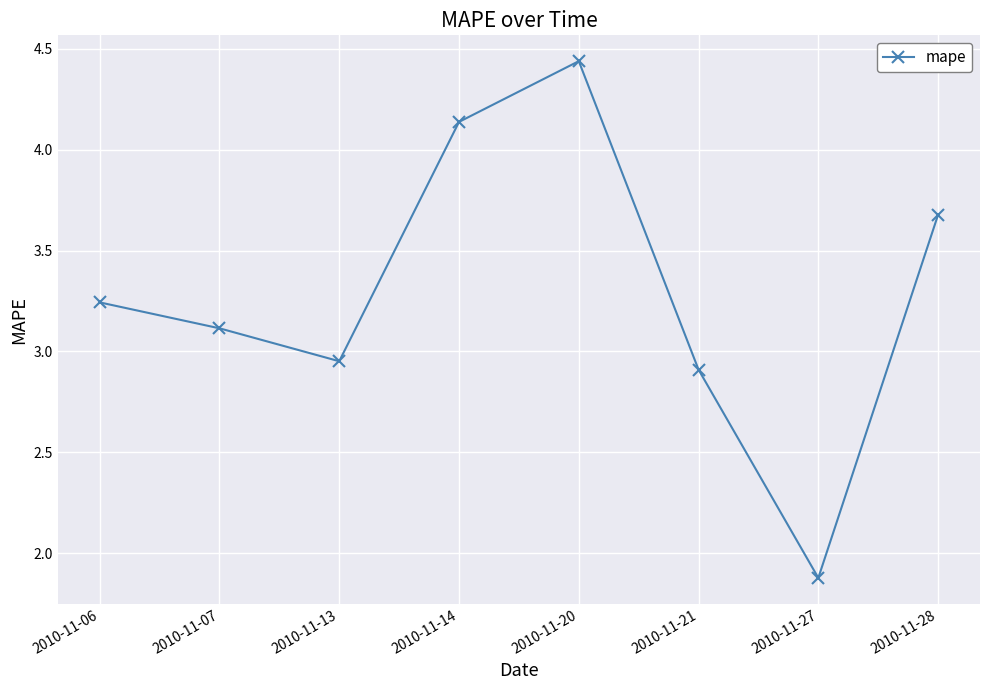

List the labels in order of value, largest first.

2010-11-20, 2010-11-14, 2010-11-28, 2010-11-06, 2010-11-07, 2010-11-13, 2010-11-21, 2010-11-27